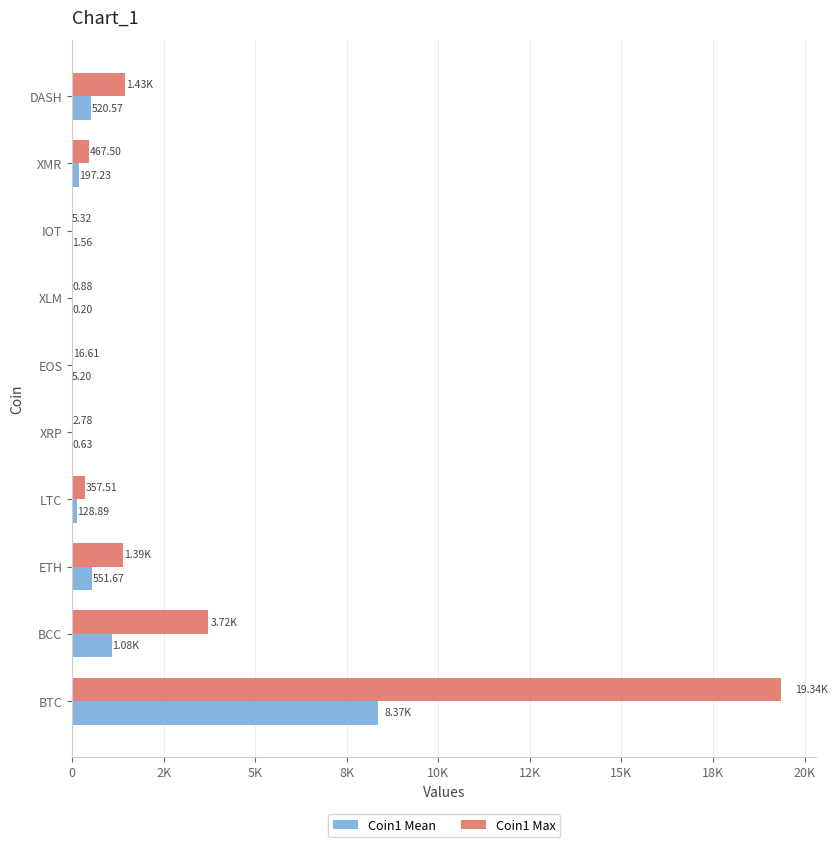

Reading right to left, list all the values displayed in this chart.

Coin1 Mean: 22K=520.6	20K=197.2	18K=1.6	15K=0.2	12K=5.2	10K=0.6	8K=128.9	5K=551.7	2K=1084.6	0=8366.4
Coin1 Max: 22K=1433.4	20K=467.5	18K=5.3	15K=0.9	12K=16.6	10K=2.8	8K=357.5	5K=1385.0	2K=3715.9	0=19343.0